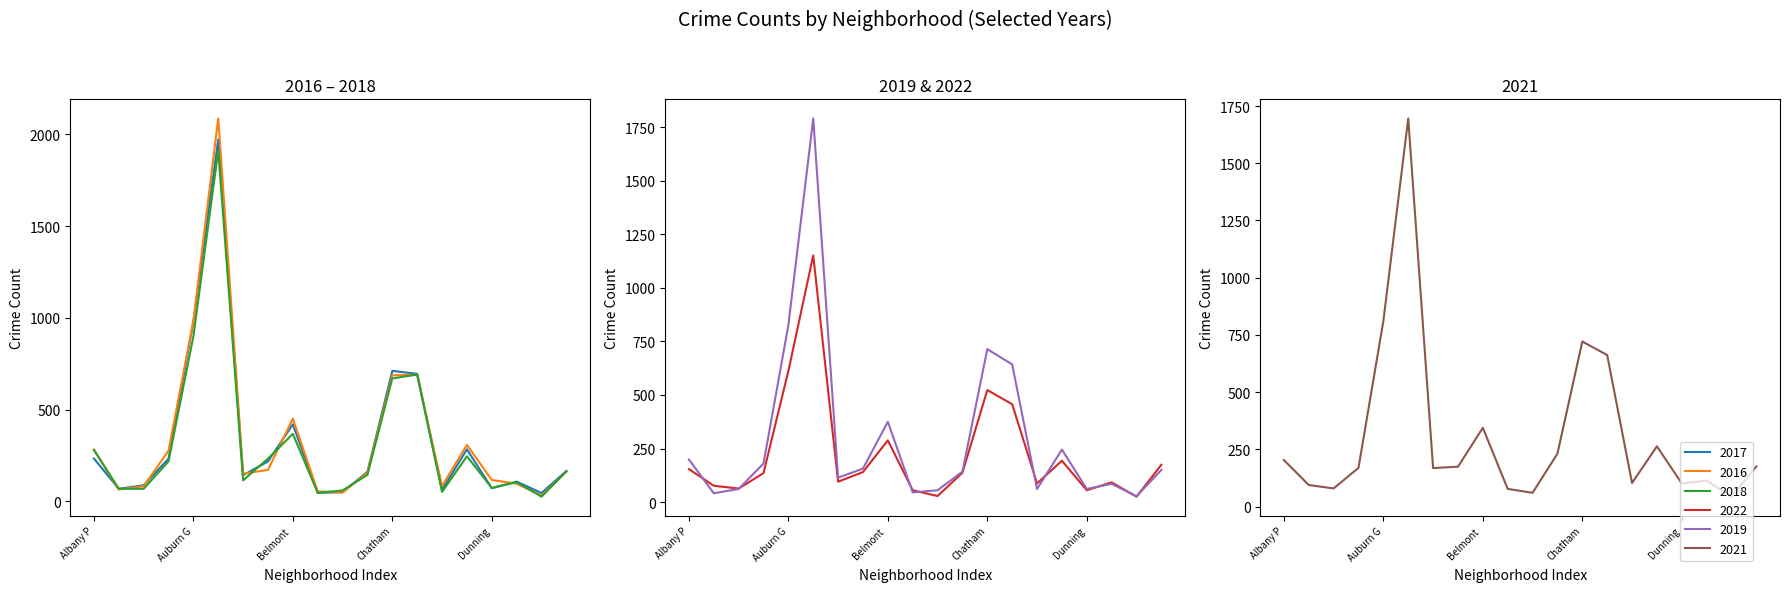

What is the average value of the 2021 series?

314